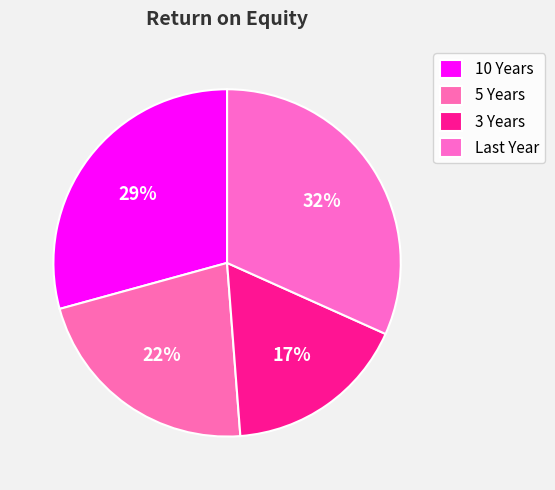

What percentage do 10 Years and 3 Years together represent?

46.3%